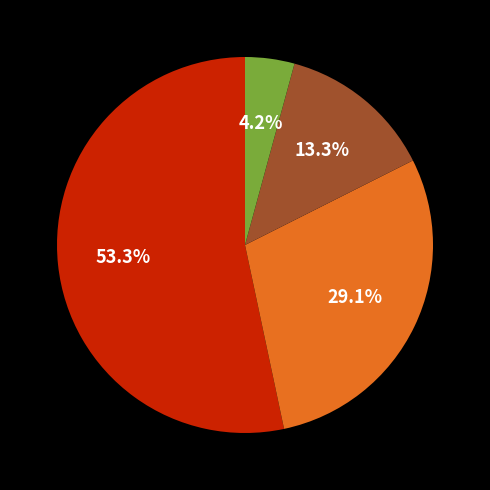

Count the number of slices in the pie.

4